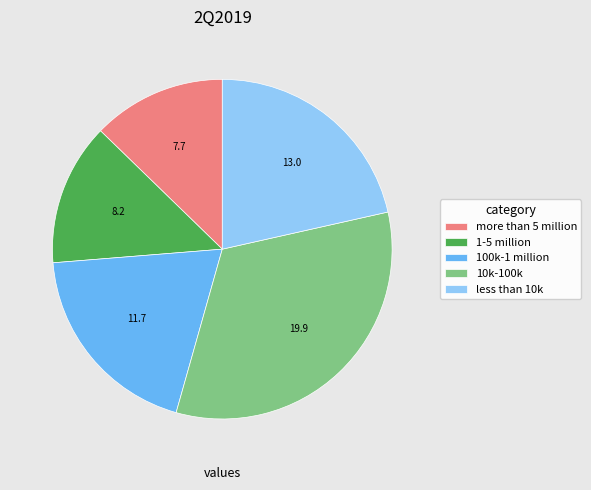

Combined, do more than 5 million and less than 10k account for over 50%?

No